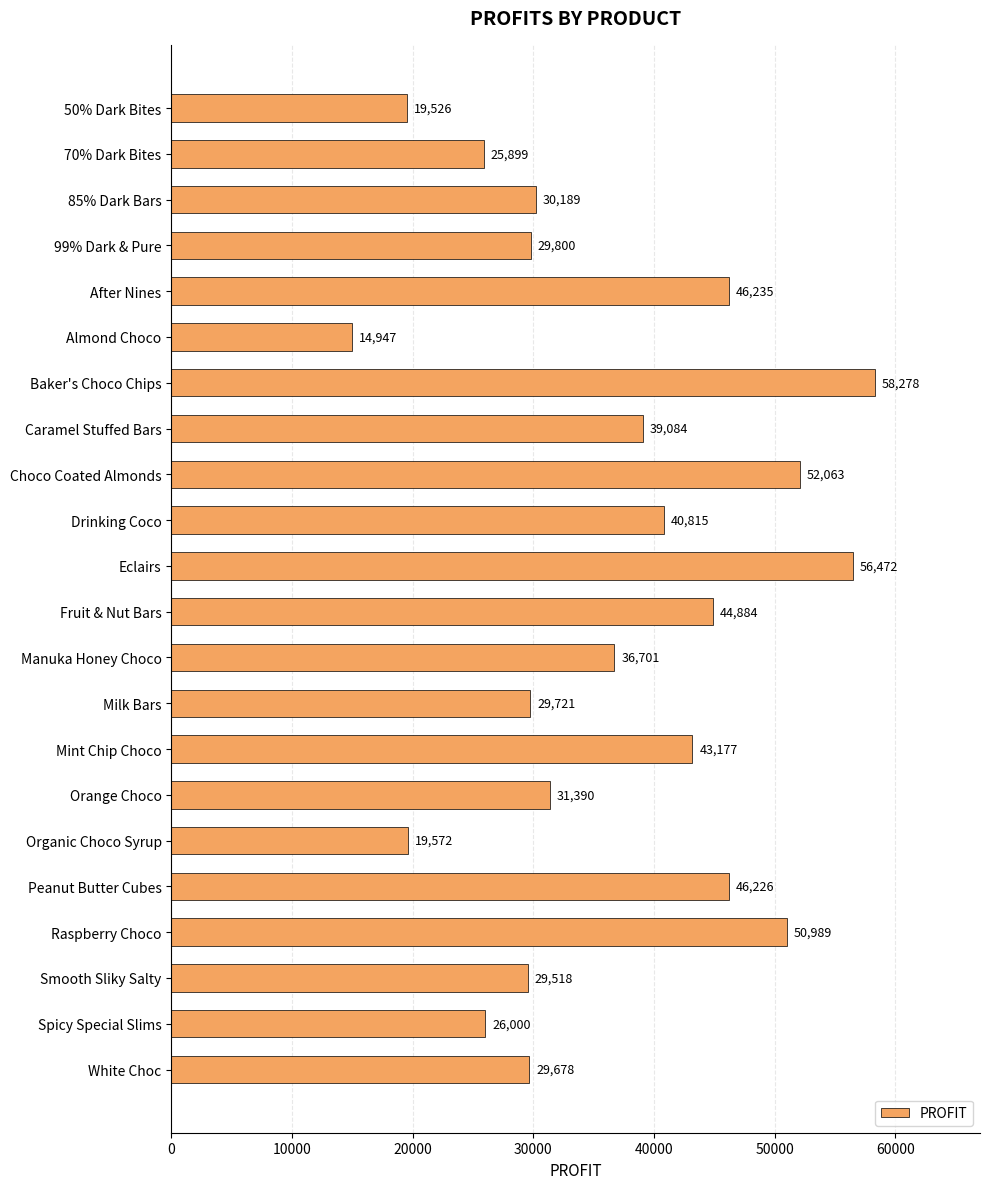

What is the value of the 6th bar from the top?

14946.9